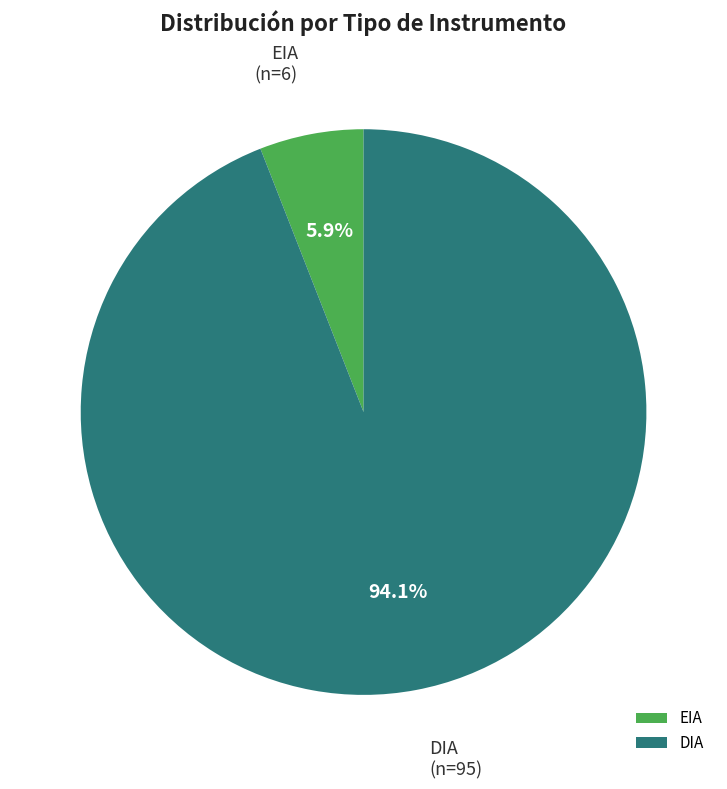

Does any single category account for the majority?

Yes